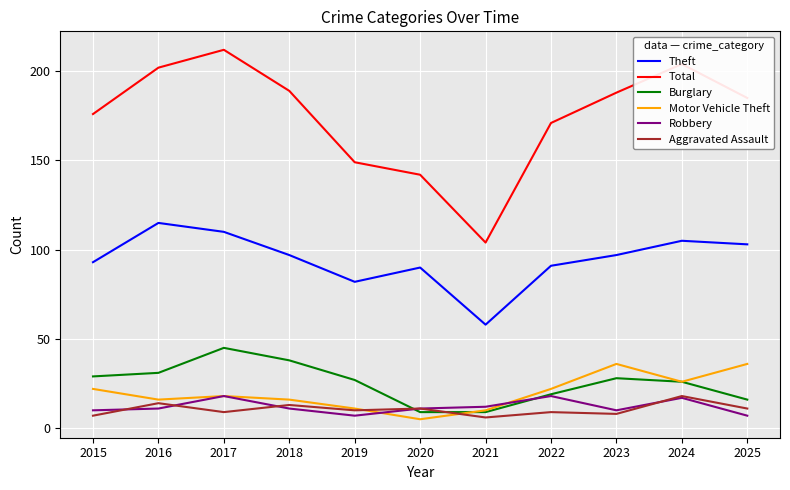

True or false: Total and Aggravated Assault intersect in this chart.

False